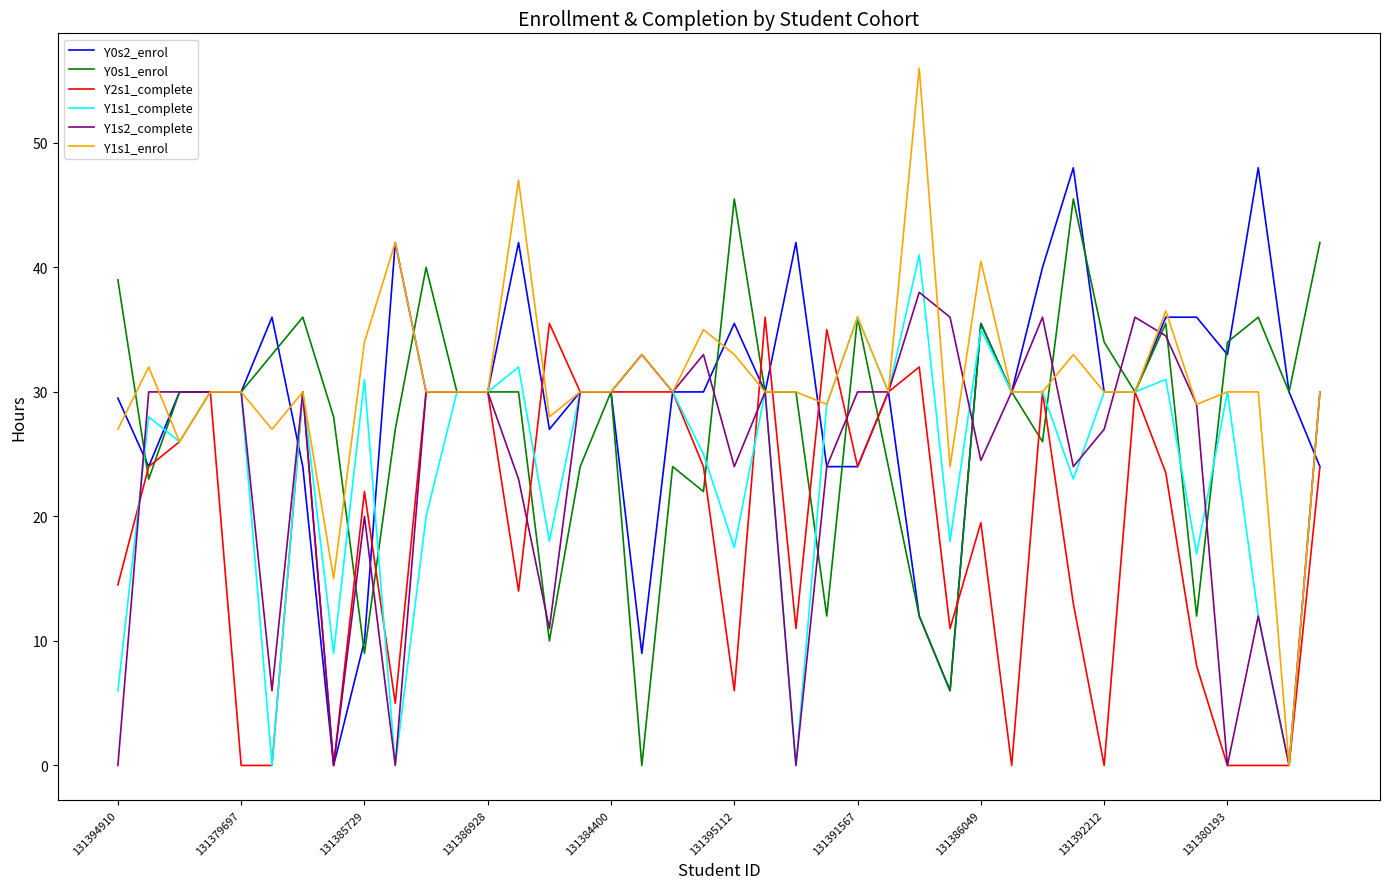

What is the maximum value for Y0s2_enrol?

48.0